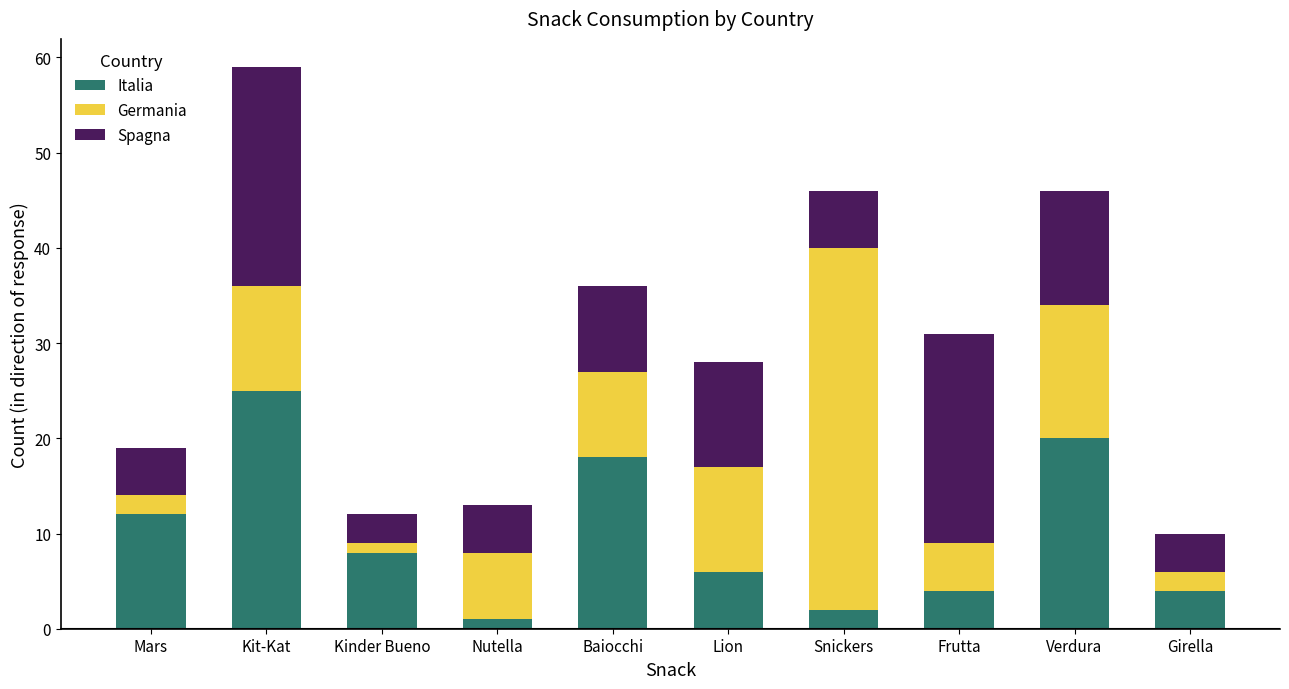

What is the total value across all series at Kit-Kat?

59